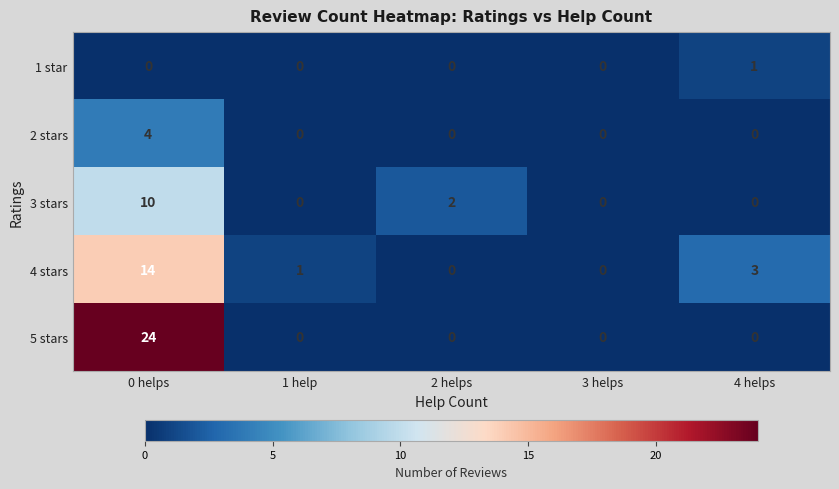

At which category does the chart reach its peak across all series?

0 helps